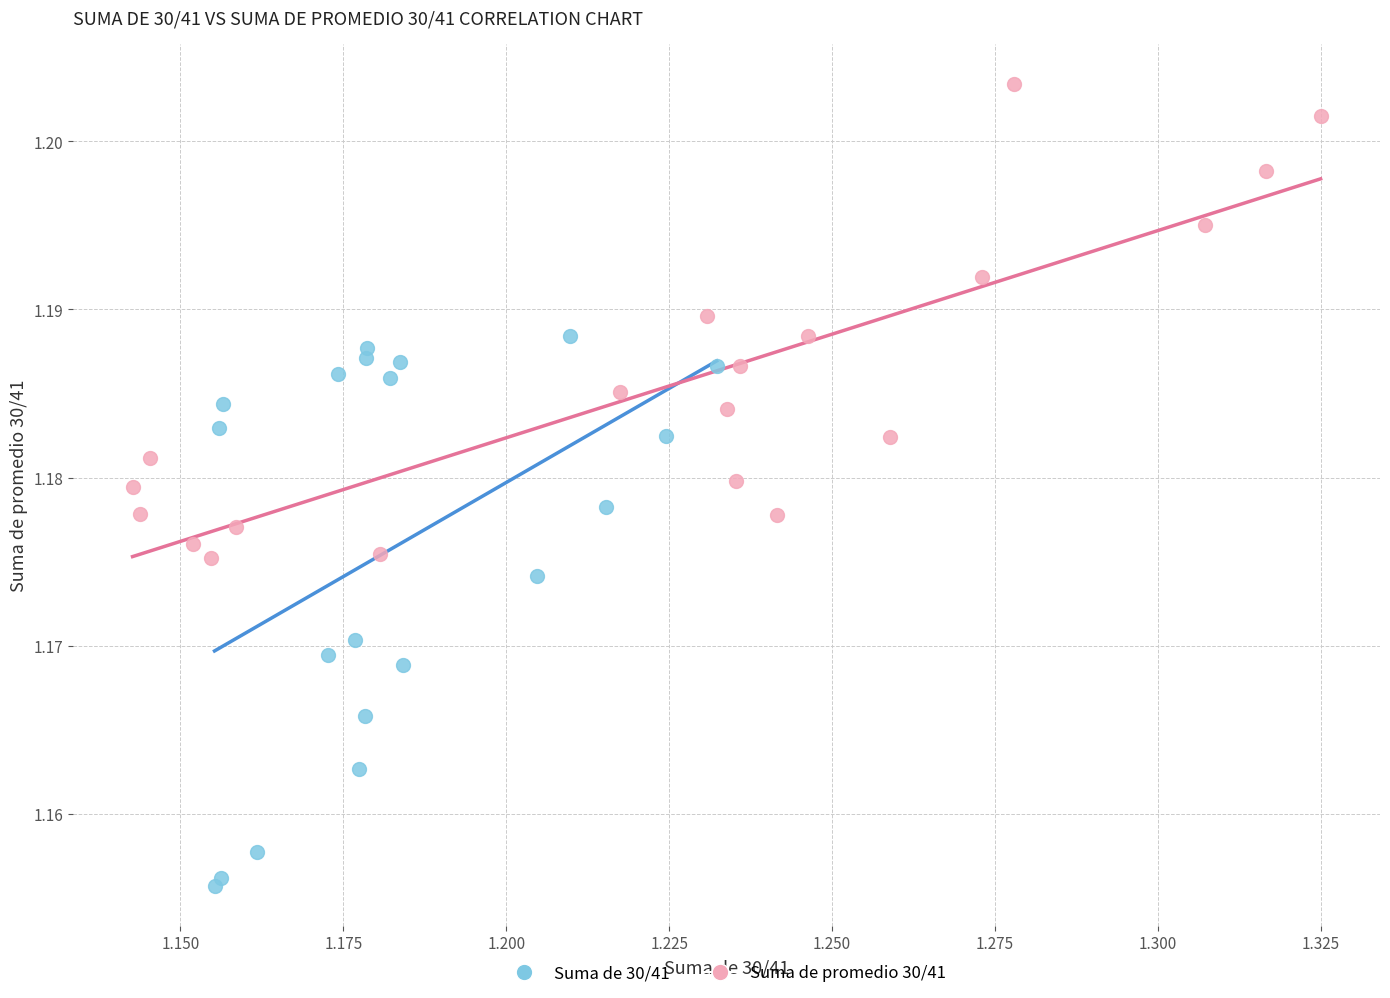

What are all the series names shown in the legend?

Suma de 30/41, Suma de promedio 30/41